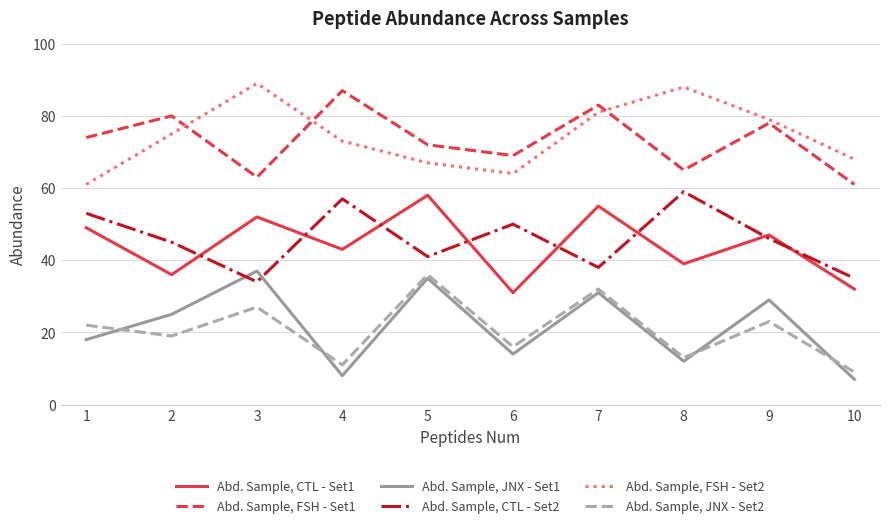

True or false: Abd. Sample, JNX - Set1 and Abd. Sample, FSH - Set1 intersect in this chart.

False